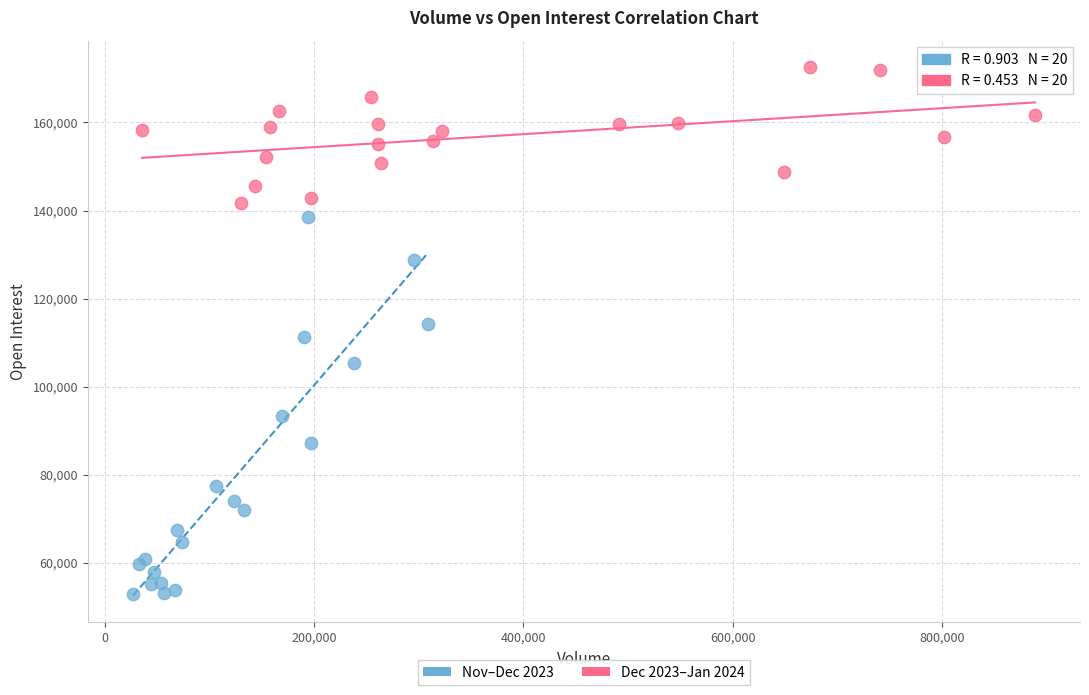

Which series reaches the maximum Y coordinate?

Dec 2023–Jan 2024